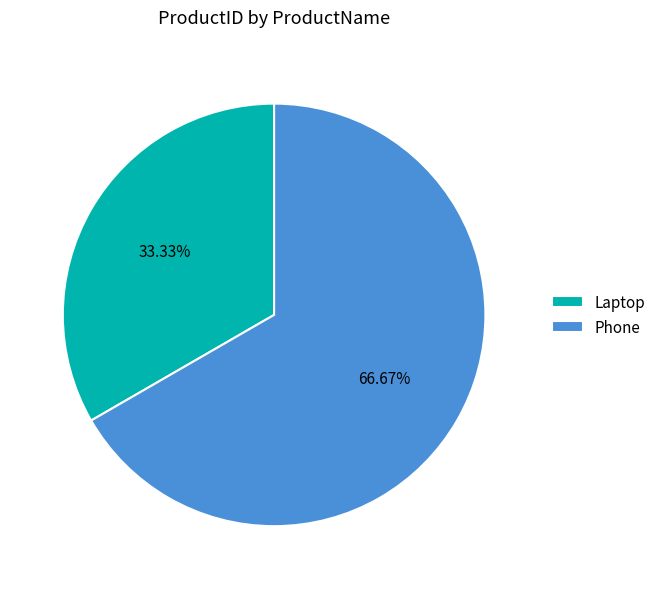

Between Phone and Laptop, which is larger?

Phone